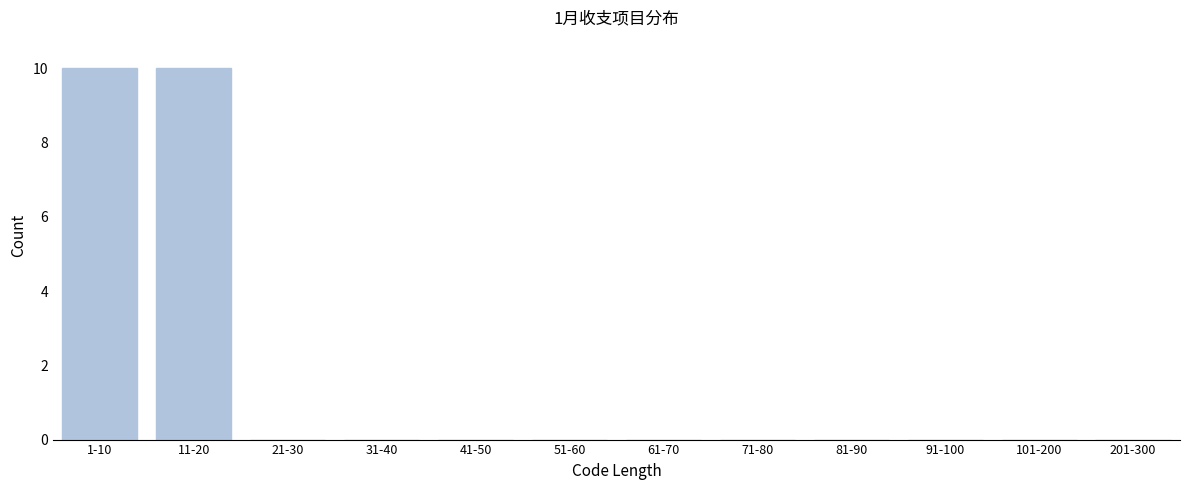

Reading left to right, extract all data points from this chart.

1-10=10	11-20=10	21-30=0	31-40=0	41-50=0	51-60=0	61-70=0	71-80=0	81-90=0	91-100=0	101-200=0	201-300=0